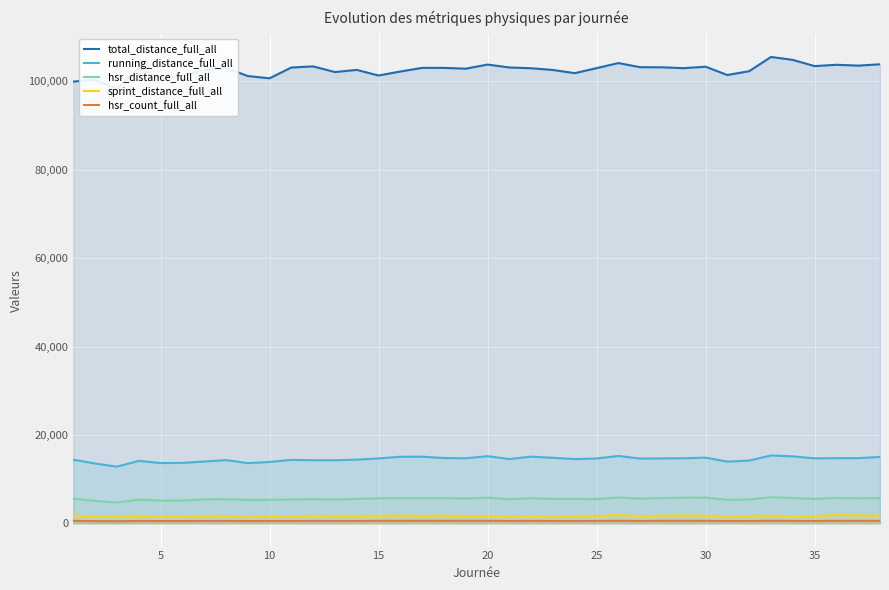

What is the sum of all total_distance_full_all values?

3897669.8